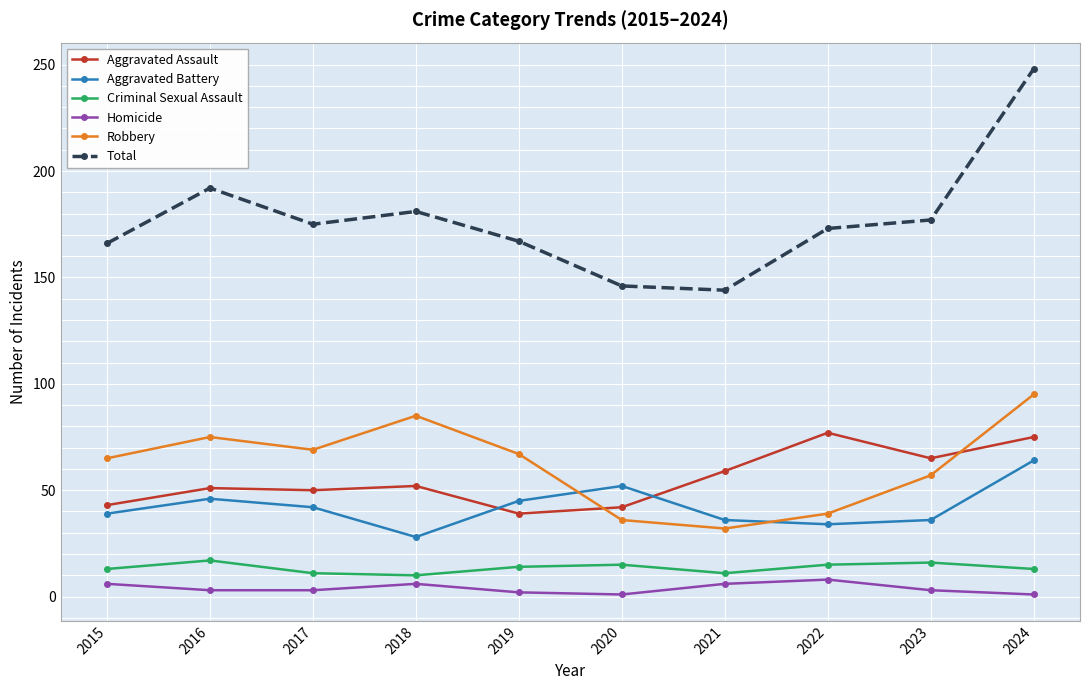

How many lines are shown in the chart?

6